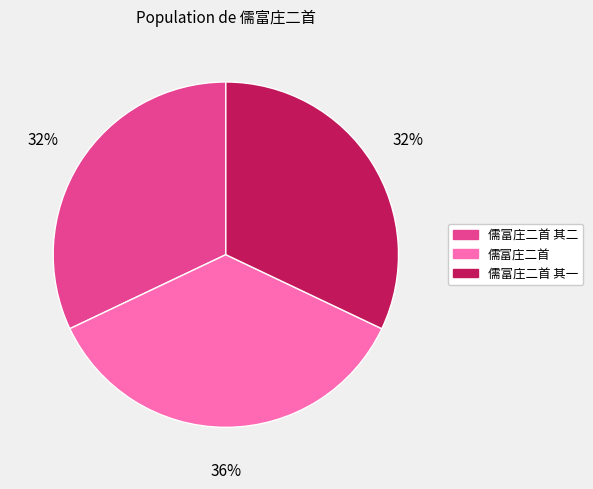

How many segments does this pie chart have?

3